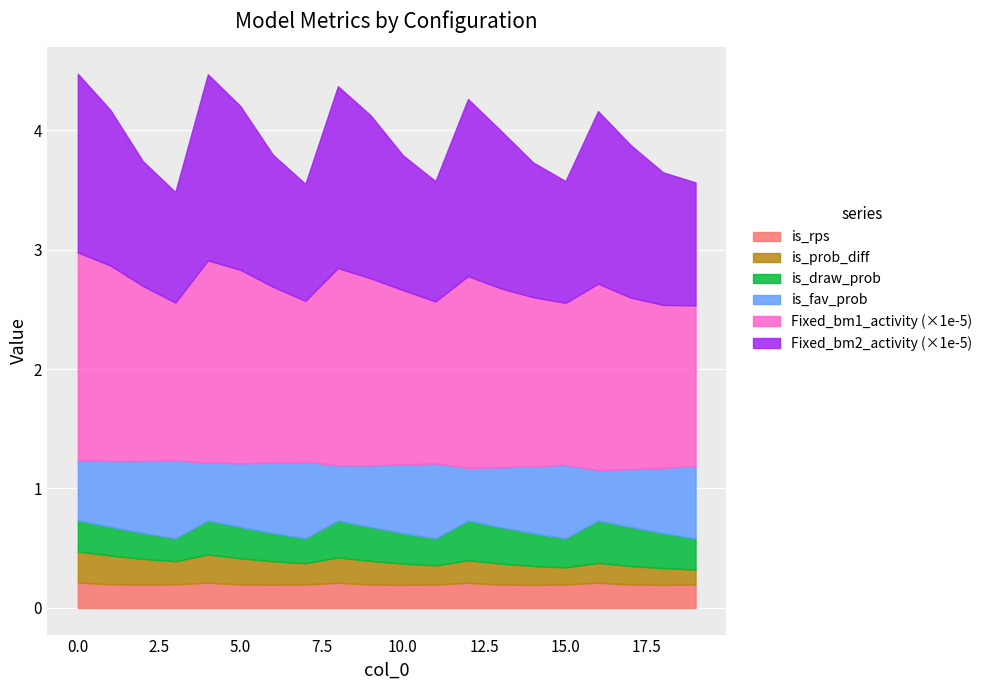

What is the sum of all is_draw_prob values?

5.4